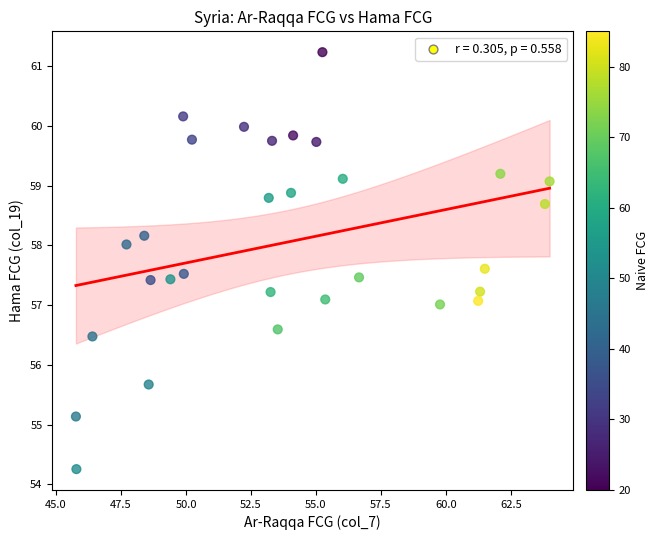

What is the range of X values (max minus min)?

18.2